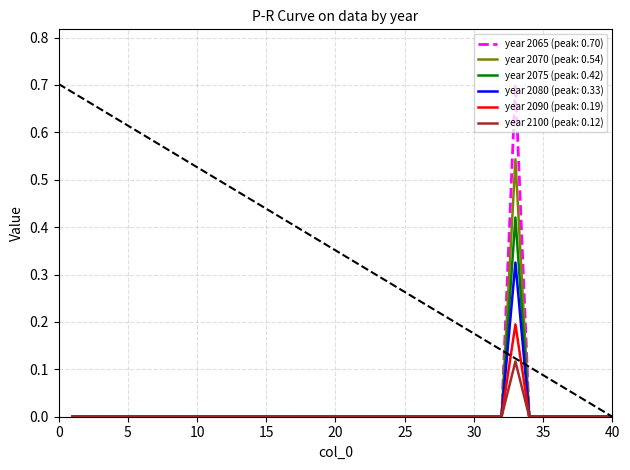

Rank the series by their maximum value, from lowest to highest.

year 2100 (peak: 0.12), year 2090 (peak: 0.19), year 2080 (peak: 0.33), year 2075 (peak: 0.42), year 2070 (peak: 0.54), year 2065 (peak: 0.70)